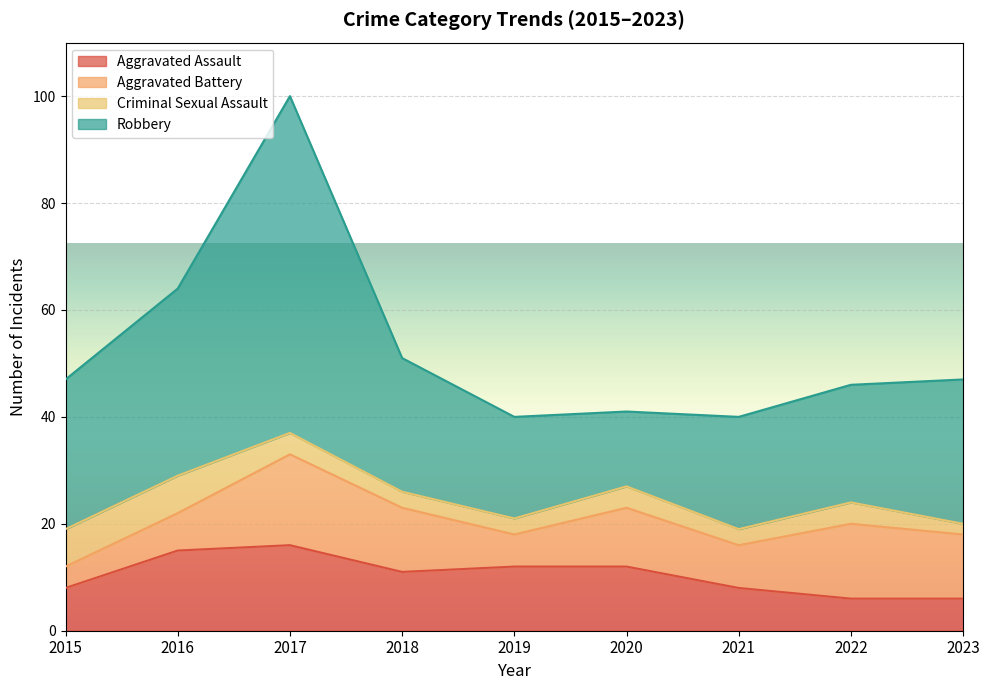

Is it true that Aggravated Assault equals 12 at 2019?

True